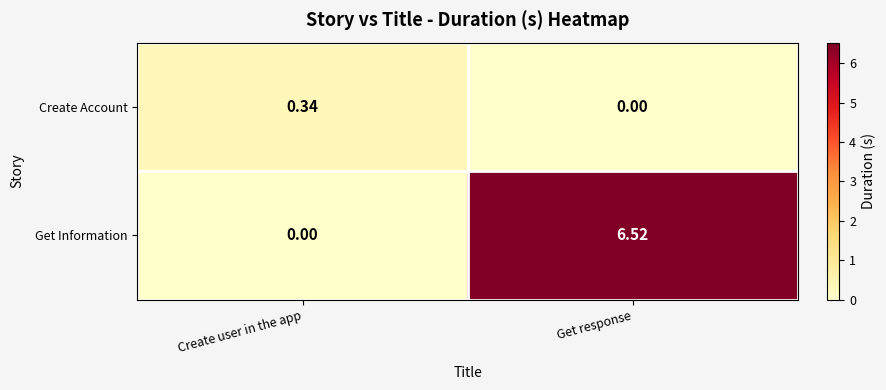

At which category is the sum across all series the highest?

Get response